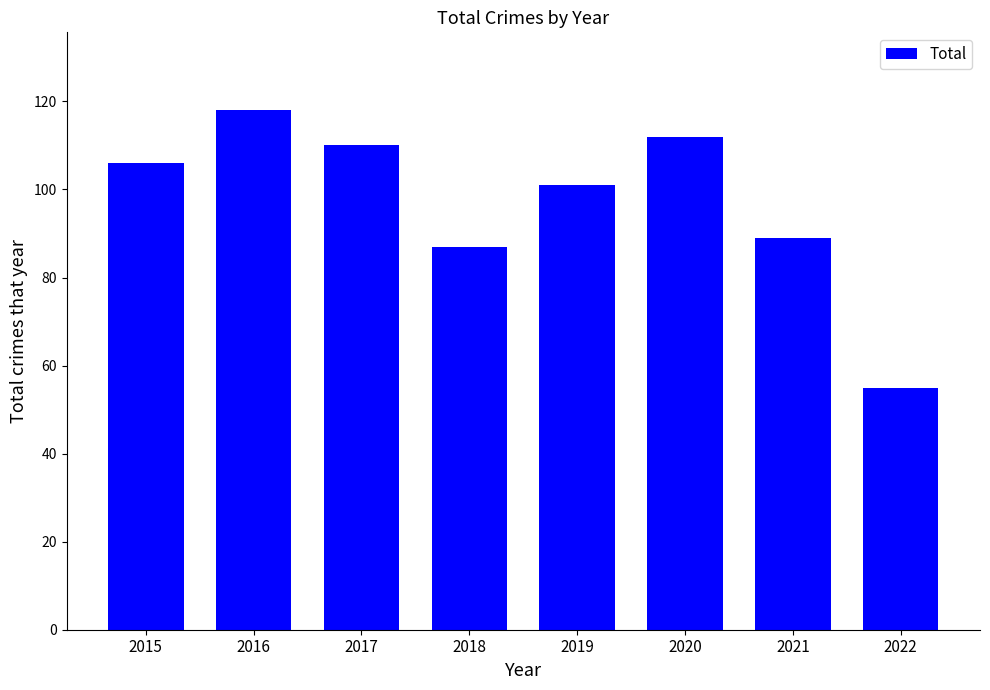

Which label corresponds to the smallest value in the chart?

2022